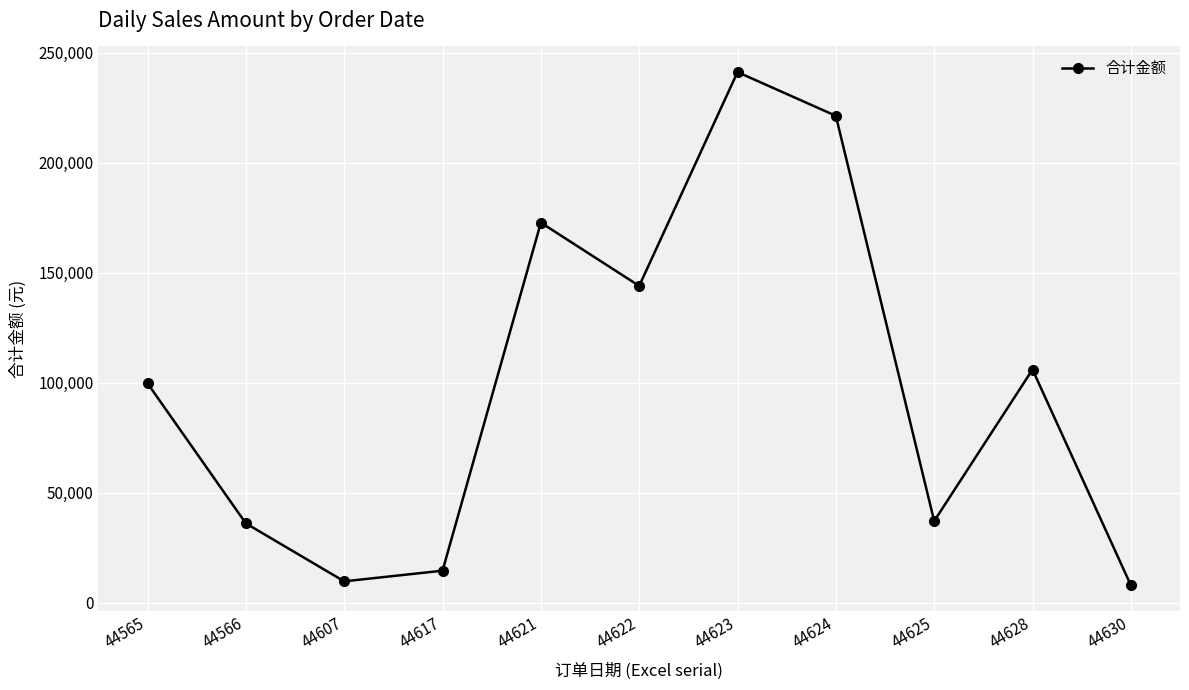

What is the value of the 11th point from the left?

8040